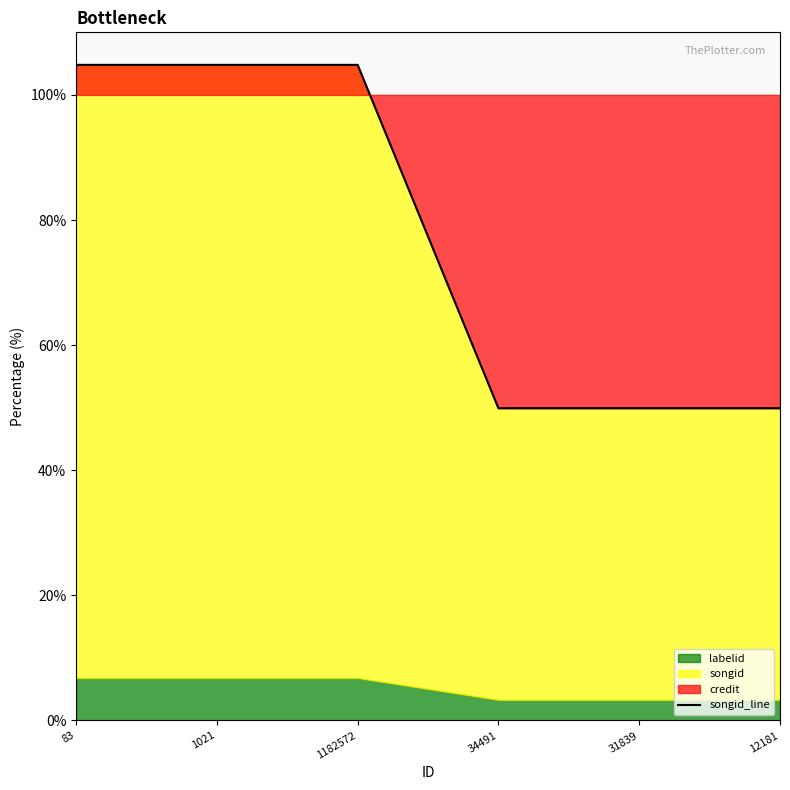

The value at 34491 is 49.9. True or false?

True